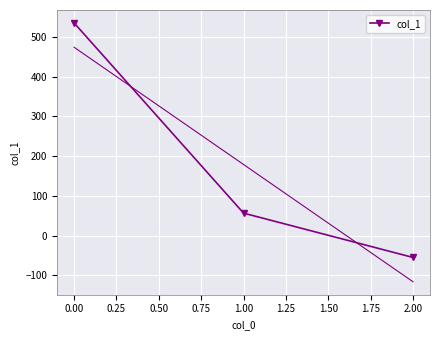

The value of col_1 at 2.00 is -54.9. True or false?

True